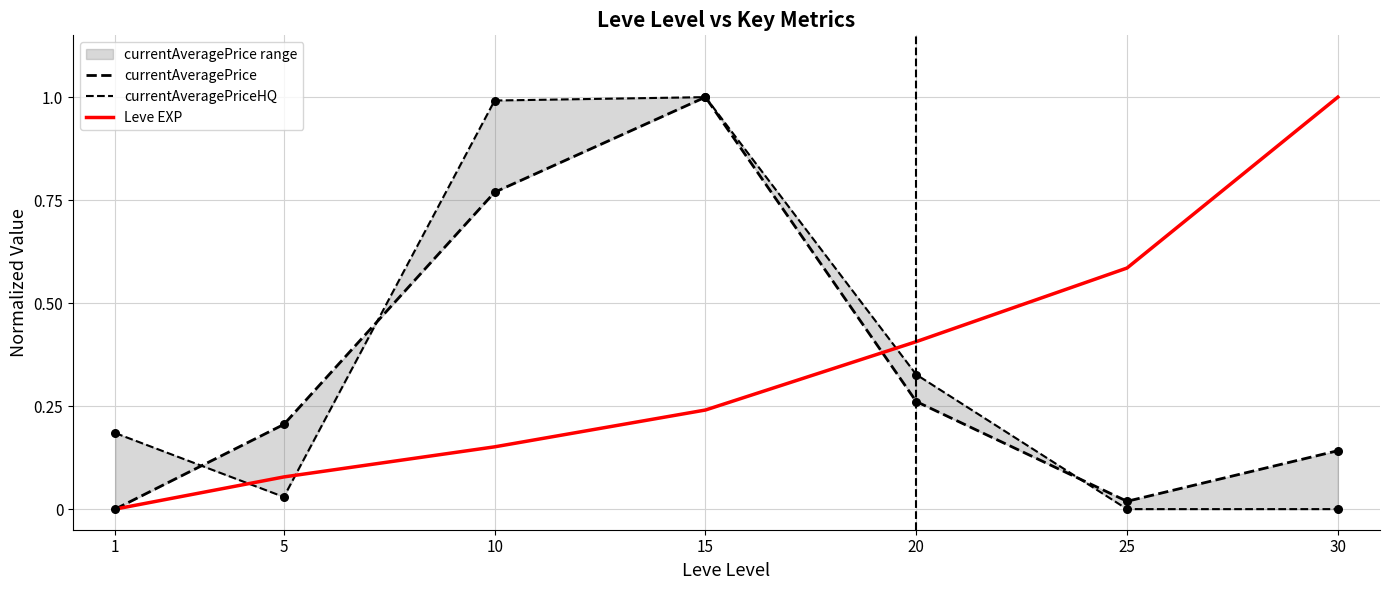

At how many categories does at least one series exceed 0?

7